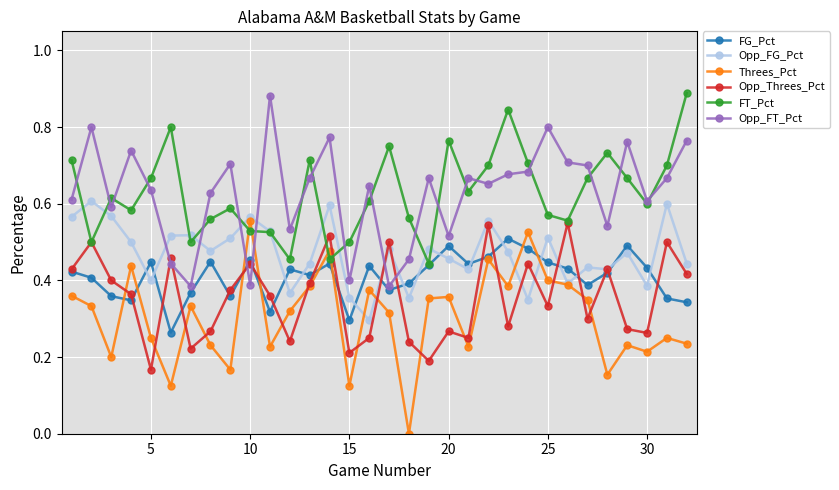

Which series has the largest range (max minus min)?

Threes_Pct